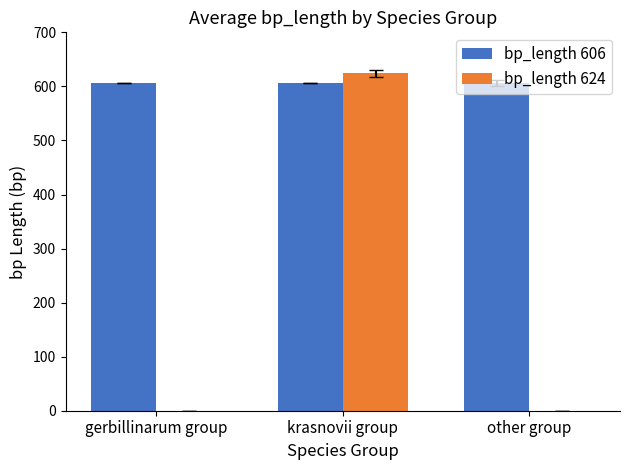

What is the total value across all series at krasnovii group?

1230